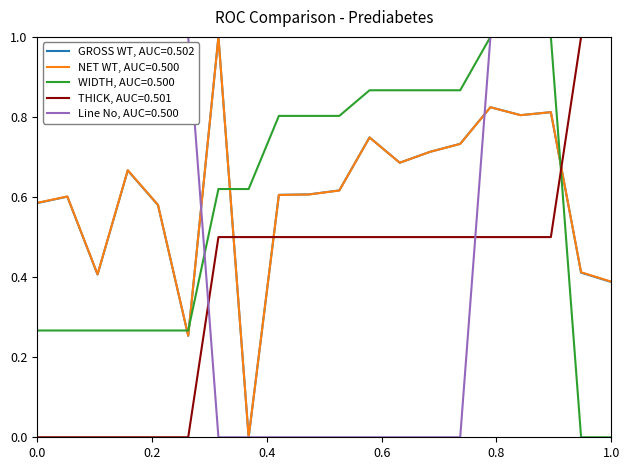

True or false: WIDTH, AUC=0.500 and GROSS WT, AUC=0.502 intersect in this chart.

True